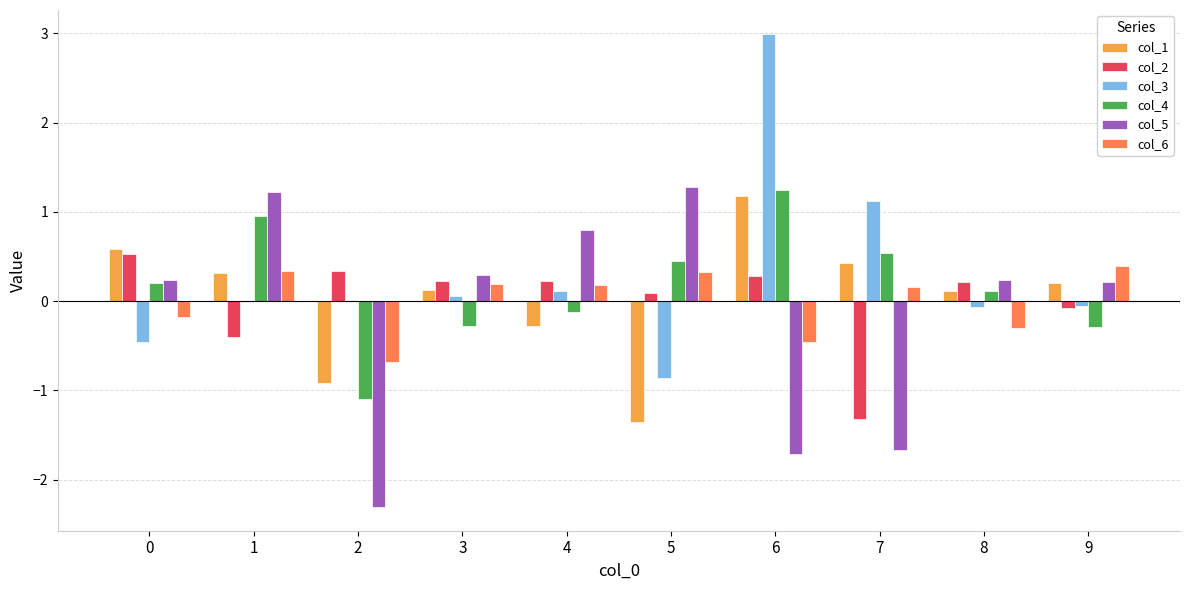

Does the chart contain stacked bars?

No